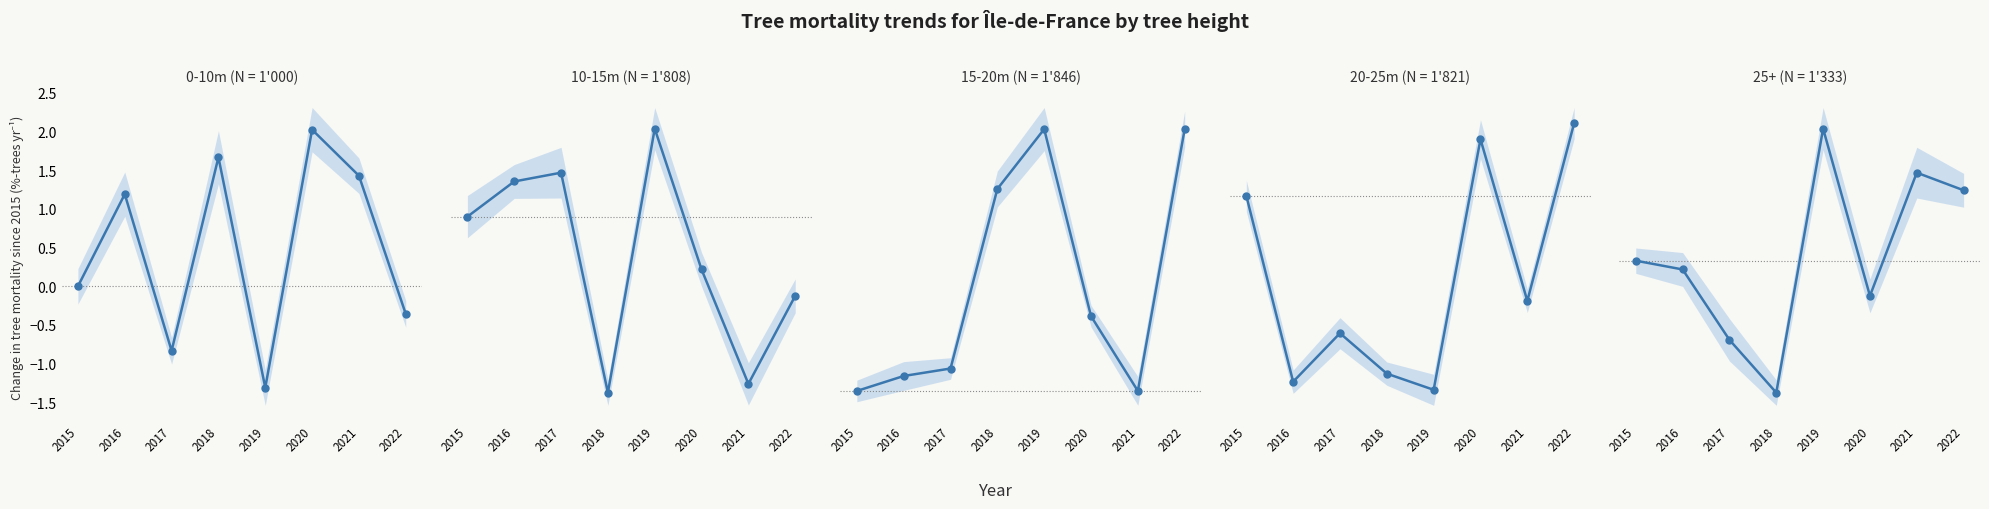

Reading left to right, extract all data points from this chart.

0-10m: 0.0	1.2	-0.8	1.7	-1.3	2.0	1.4	-0.4
10-15m: 0.0	0.5	0.6	-2.3	1.1	-0.7	-2.2	-1.0
15-20m: 0.0	5.0	7.5	67.5	87.5	25.0	0.0	87.5
20-25m: 0.0	-1.9	-1.4	-1.8	-2.0	0.6	-1.1	0.8